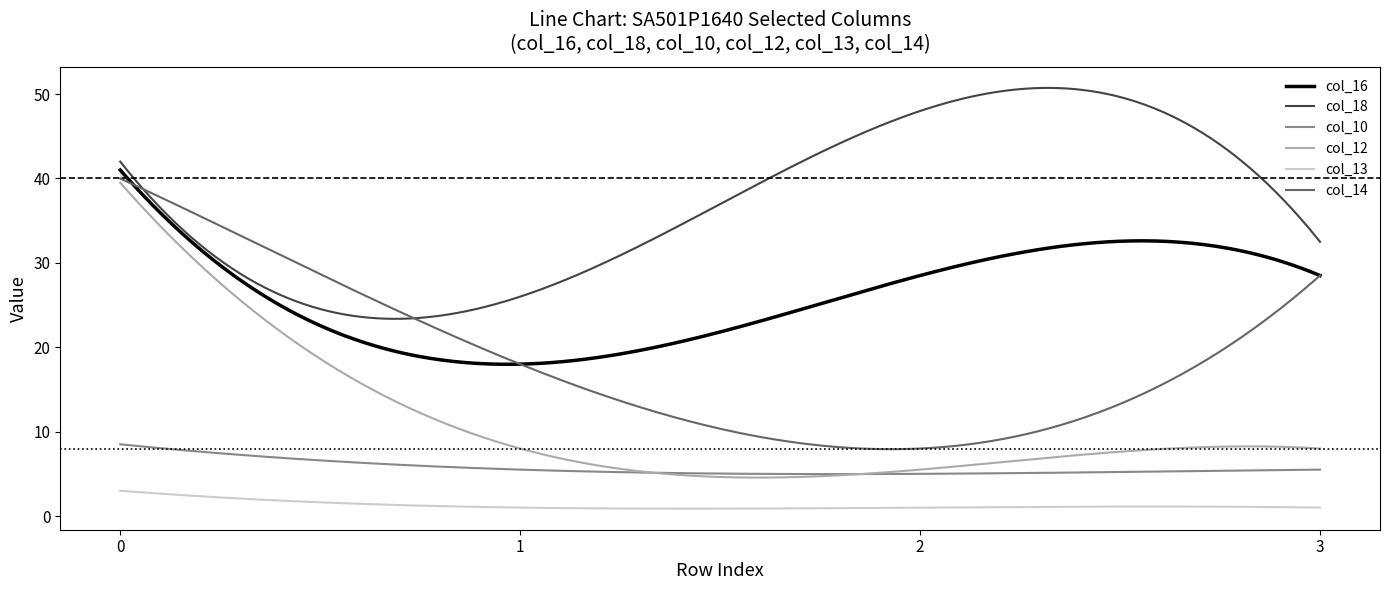

Which series has the largest total across all categories?

col_18